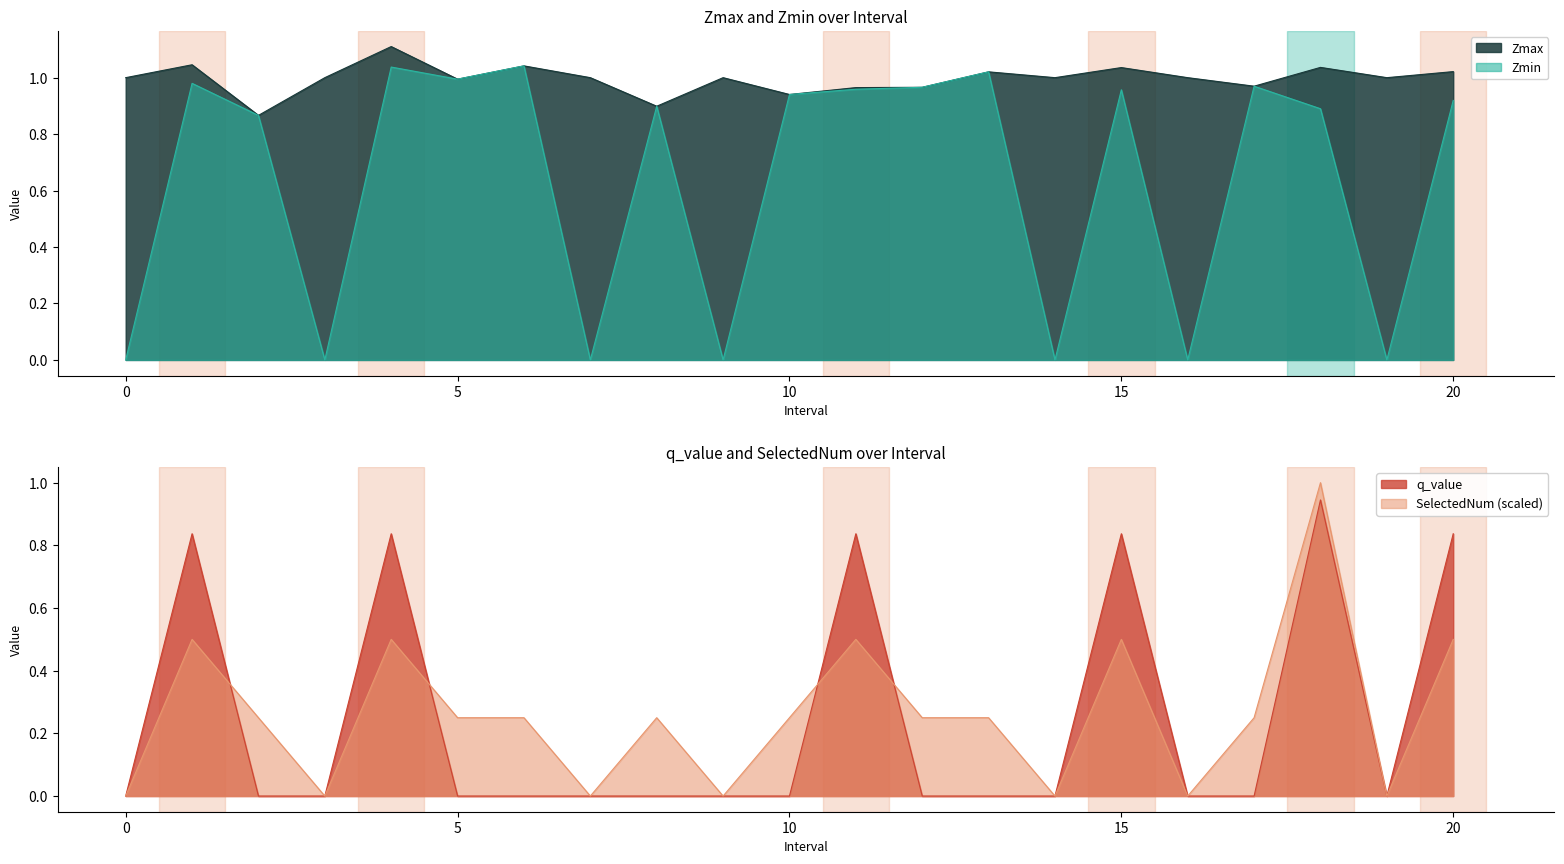

The value of Zmax at 4.0 is 1.1. True or false?

True